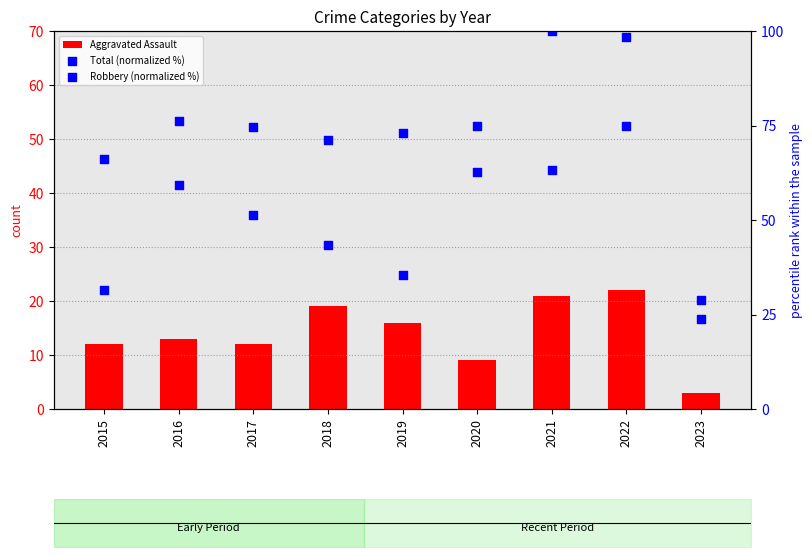

Which series contains the lowest Y value?

Aggravated Assault